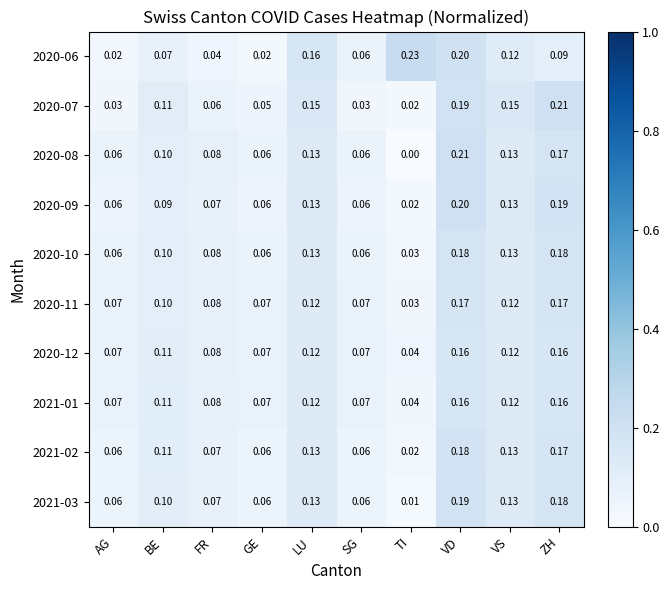

Is the value of 2020-08 at VD greater than the value of 2020-07 at LU?

Yes